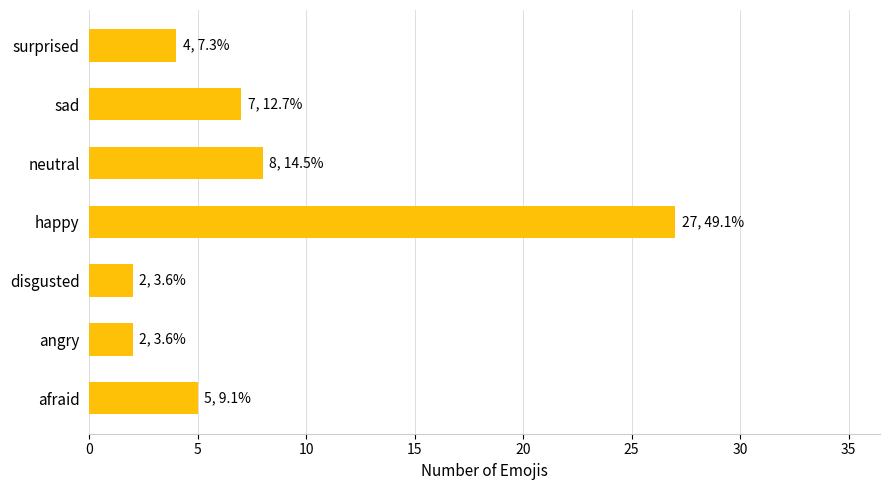

What is the greatest value displayed?

27